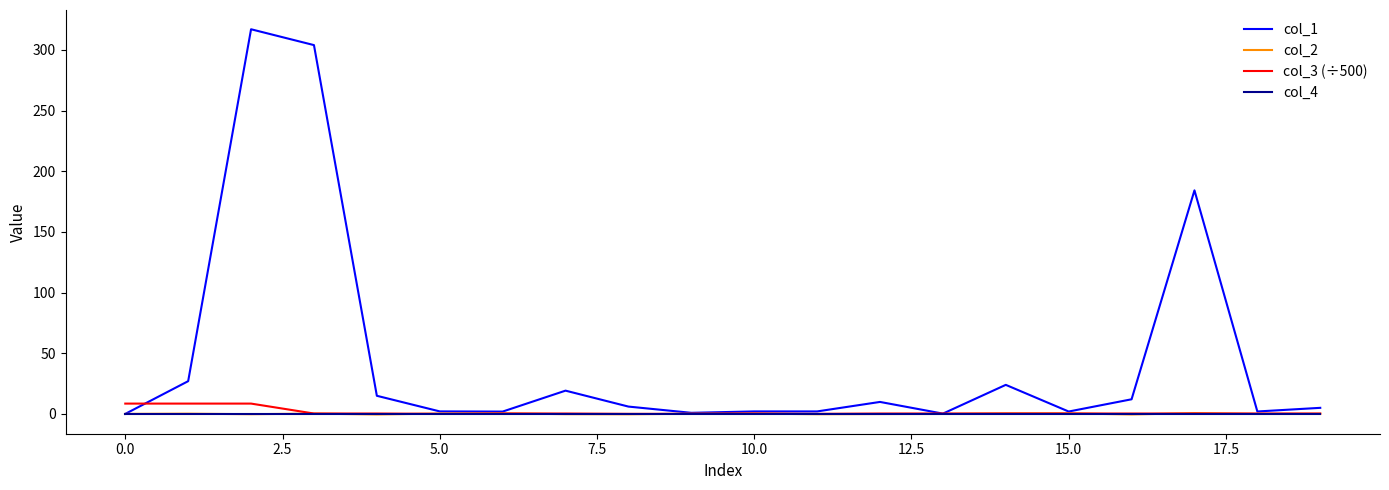

Which series has the largest total across all categories?

col_1